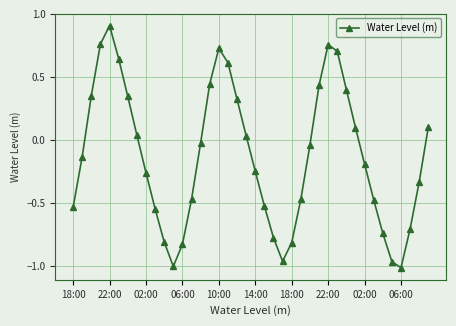

What is the difference between the second highest and minimum values?

1.8